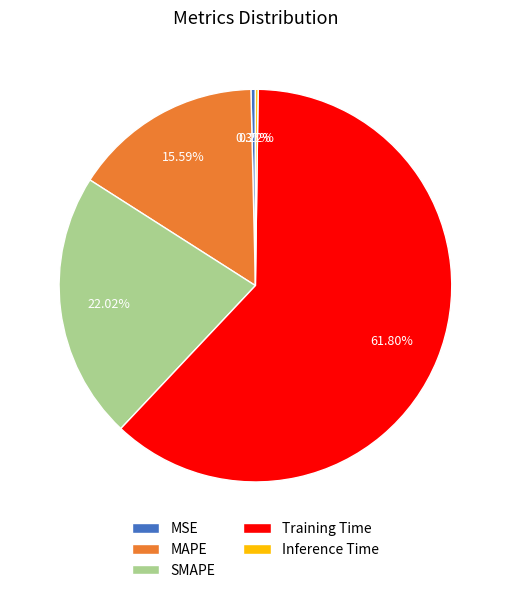

Between SMAPE and MSE, which is larger?

SMAPE